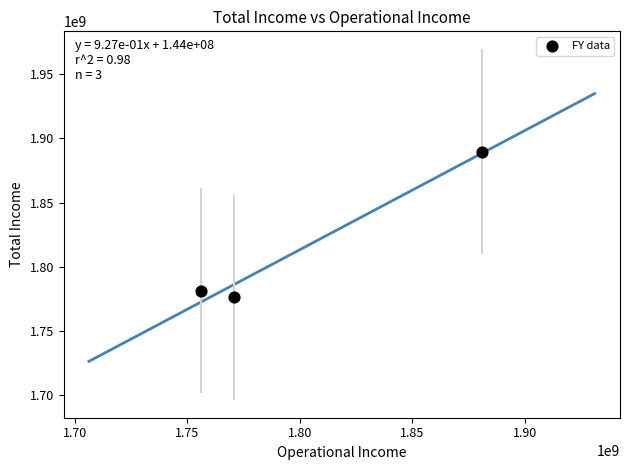

What Y value in the scatter plot is closest to 1832981848?

1781544513